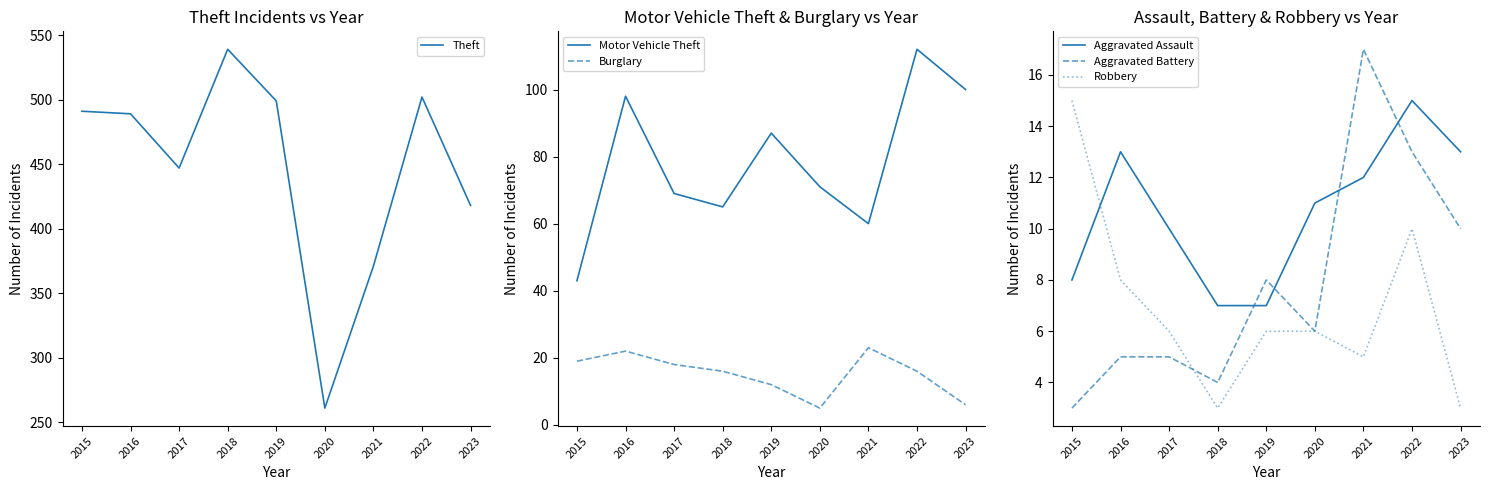

What is the value of the Aggravated Assault point at the 2nd from the left?

13